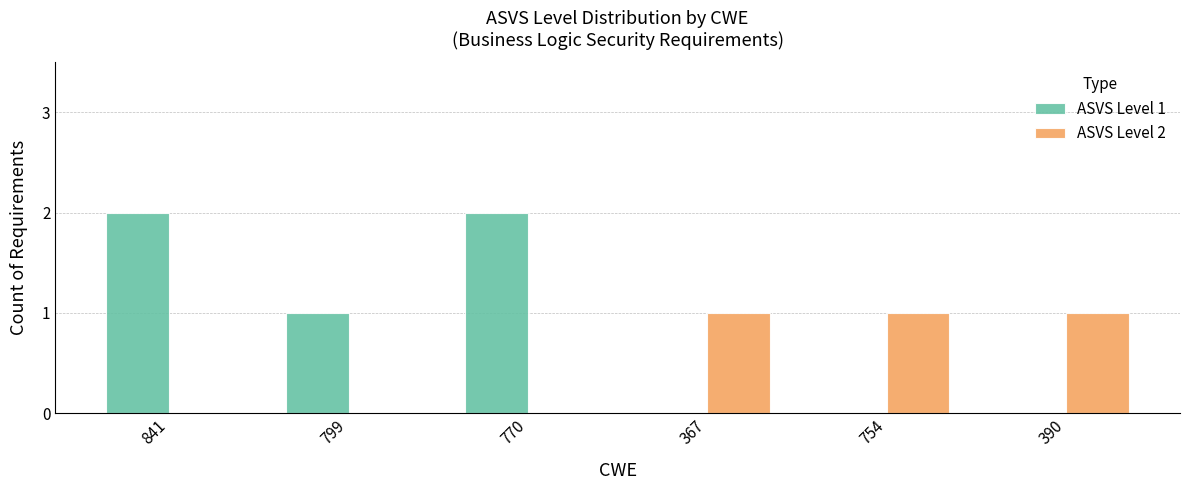

At which label is ASVS Level 1 closest to 1?

799